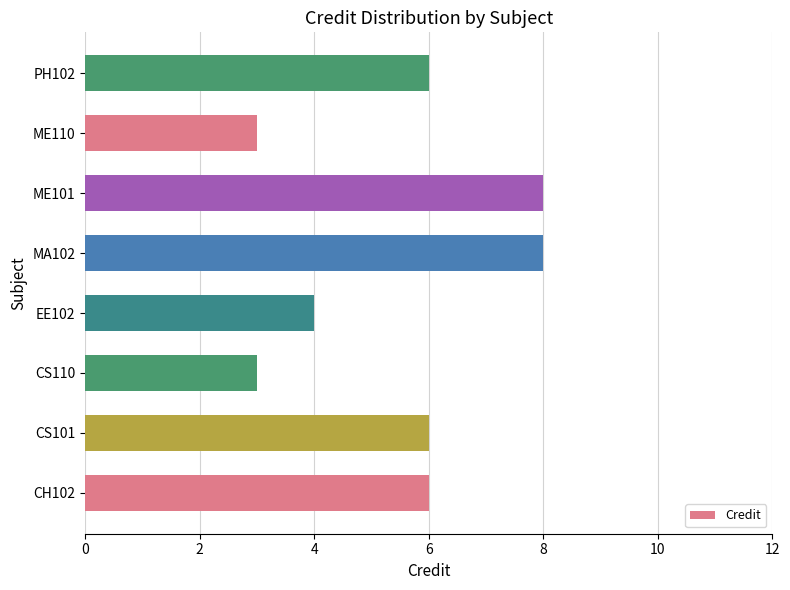

The chart shows a value of 3 at CS110. True or false?

True